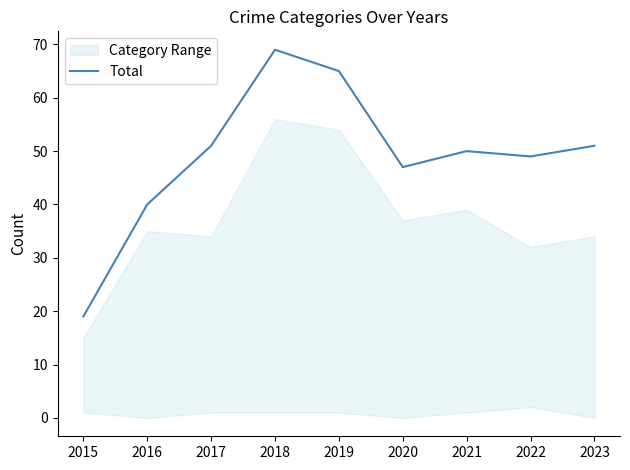

Is this an area chart (filled region under the line)?

No